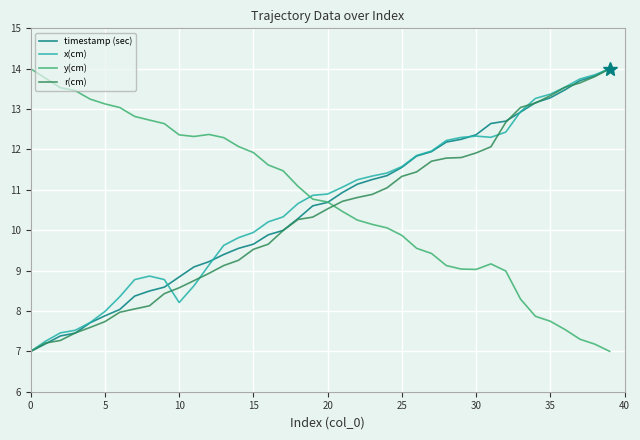

How many lines are shown in the chart?

4